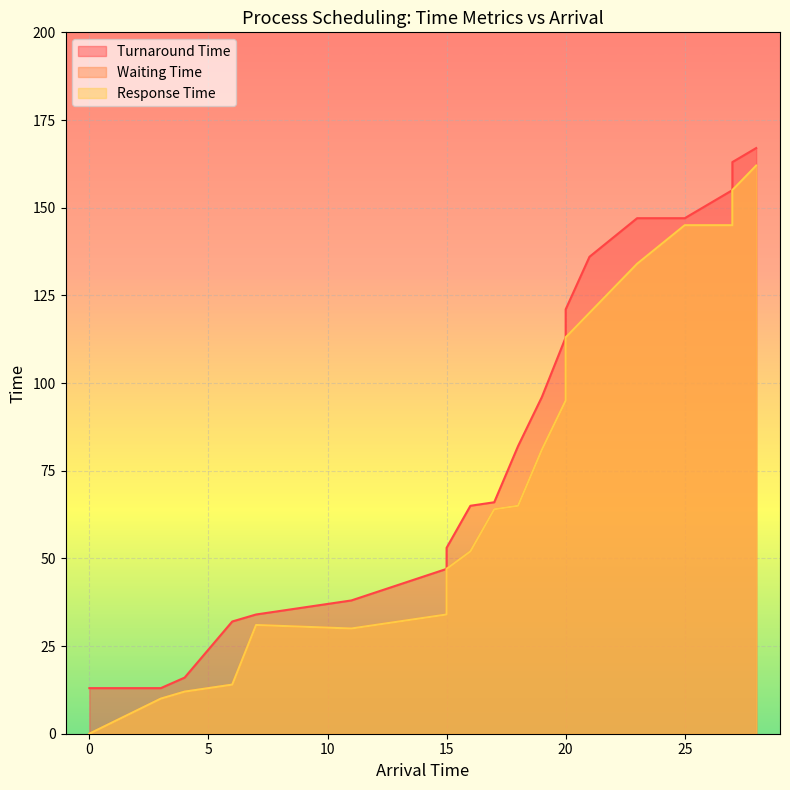

The value of Response Time at 15 is 47. True or false?

True